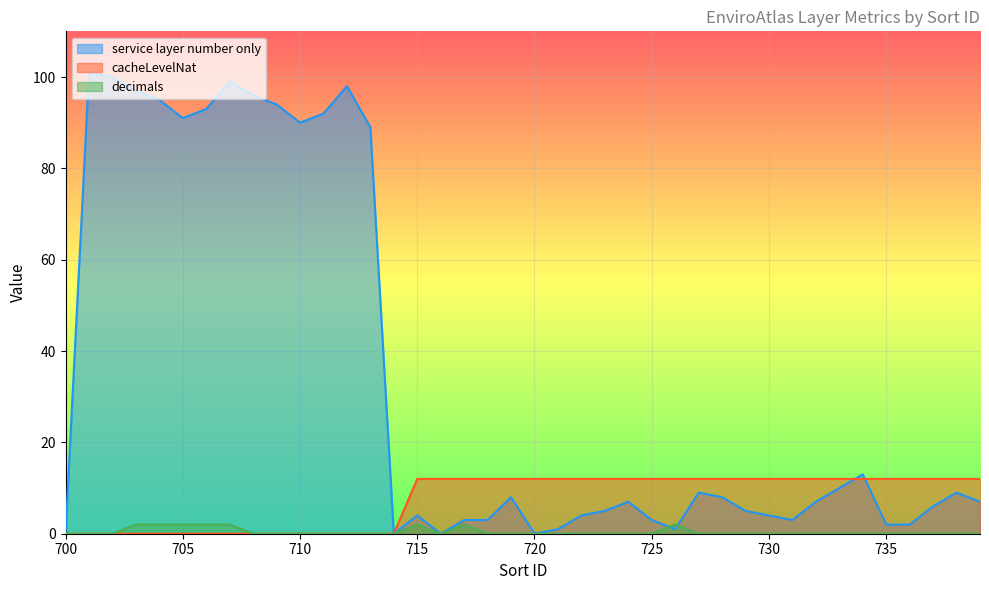

How many lines are shown in the chart?

3